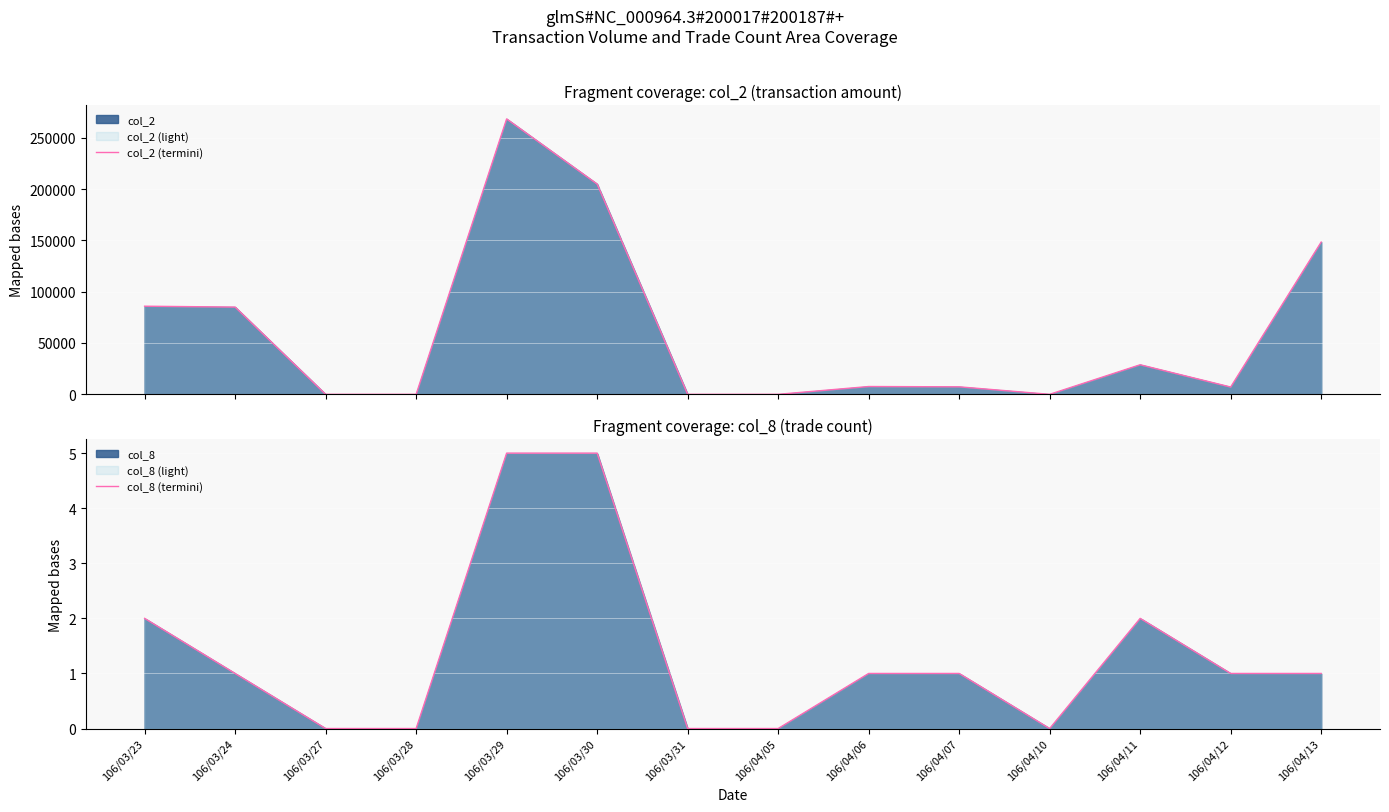

How many values in col_8 (termini) are above zero?

9